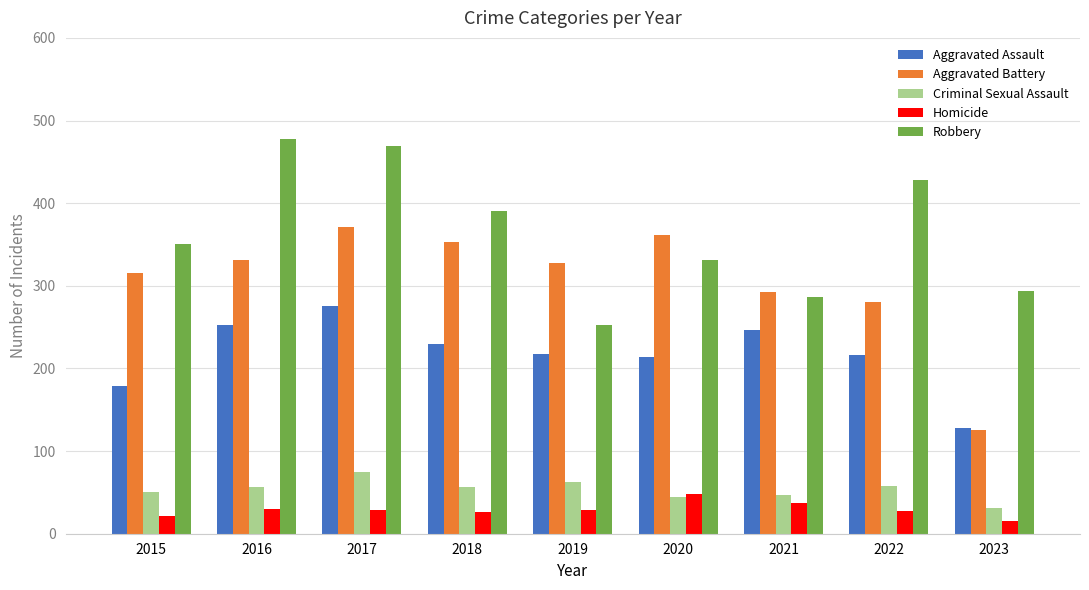

What is the sum of all Criminal Sexual Assault values?

481